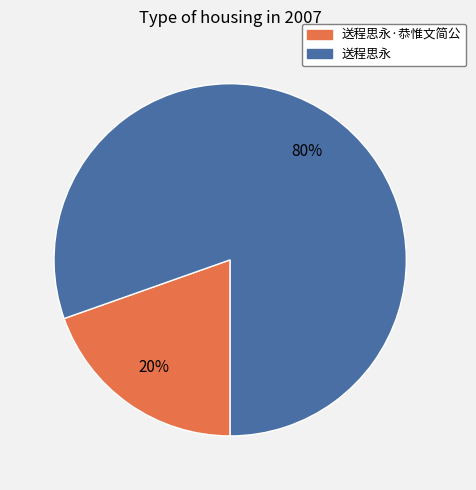

To the nearest percent, what is the average slice percentage?

50%